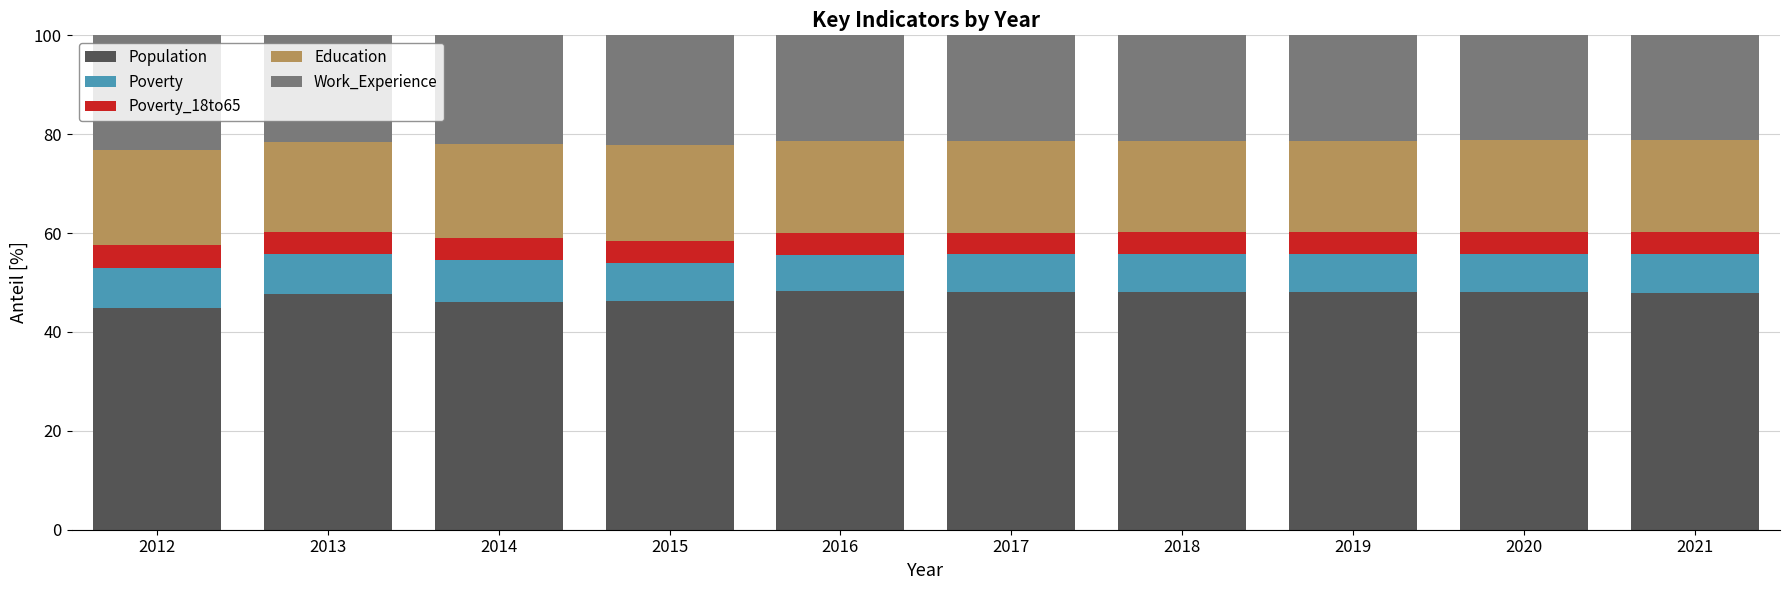

What is the minimum value for Population?

44.8